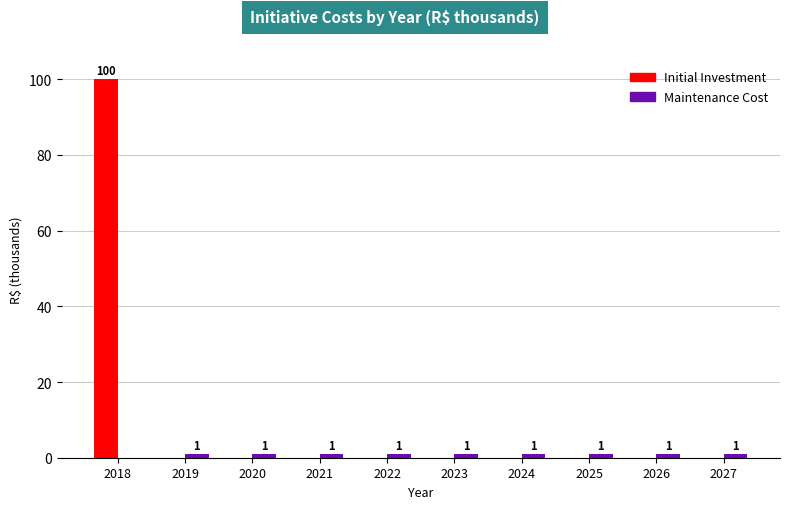

What is the maximum value shown in the chart?

100